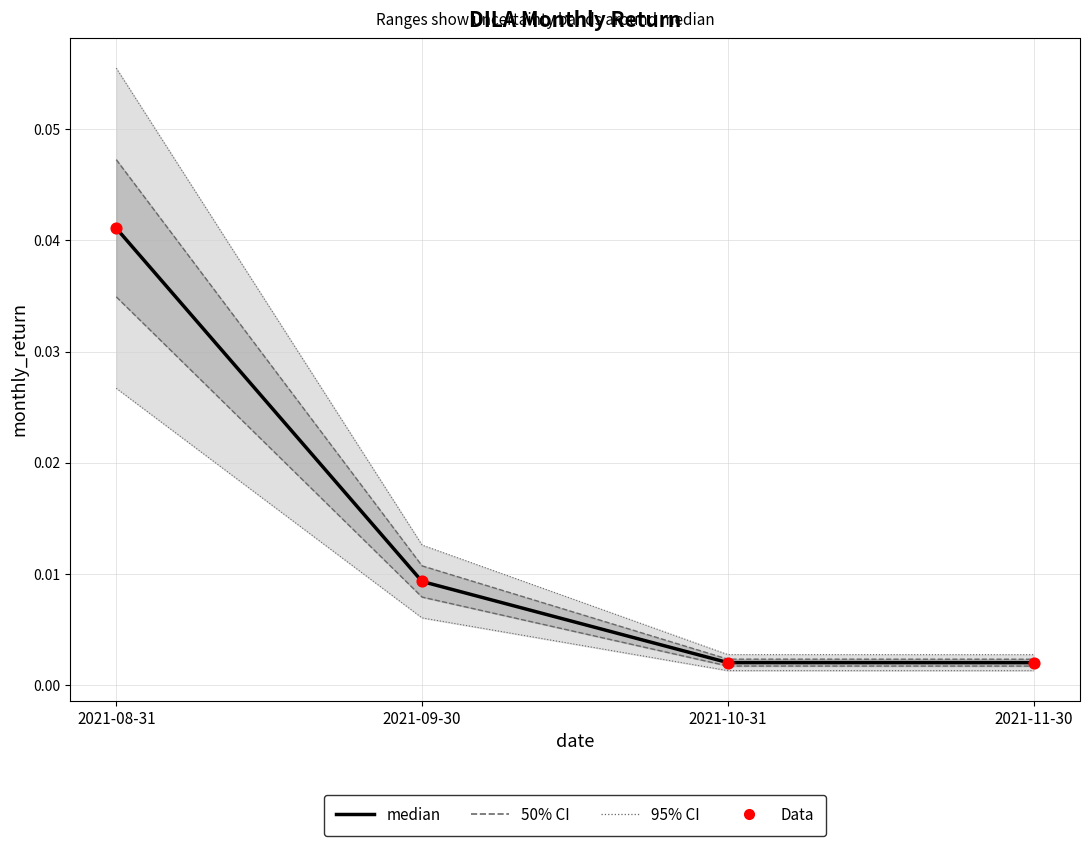

Is the value of median at 2021-11-30 greater than the value of Data at 2021-11-30?

No